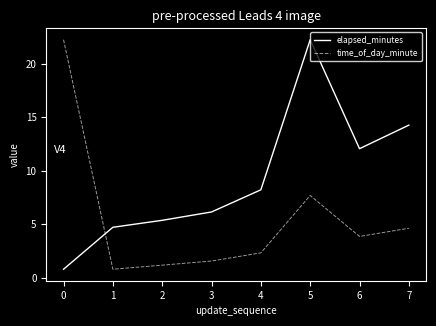

What is the difference between the second highest and minimum values in the time_of_day_minute series?

6.9